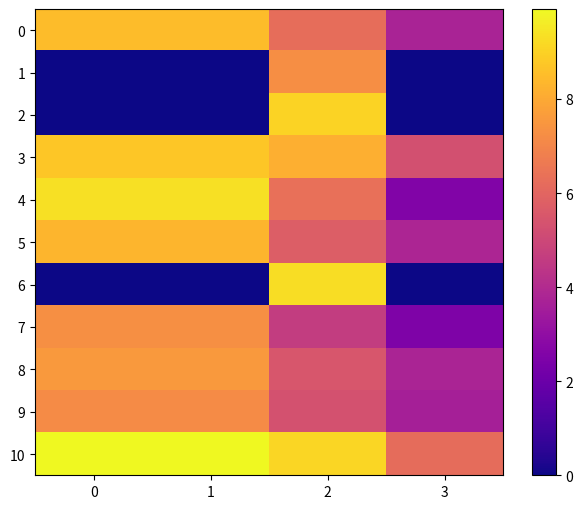

Which has a higher value, 1 or 2?

1